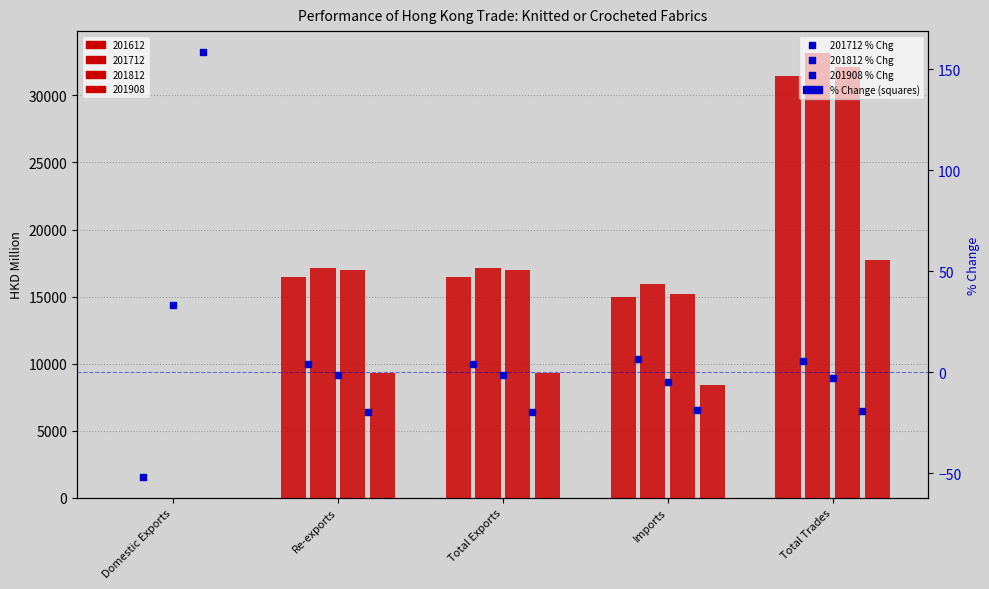

Which series has the widest spread of Y values?

201908 % Chg